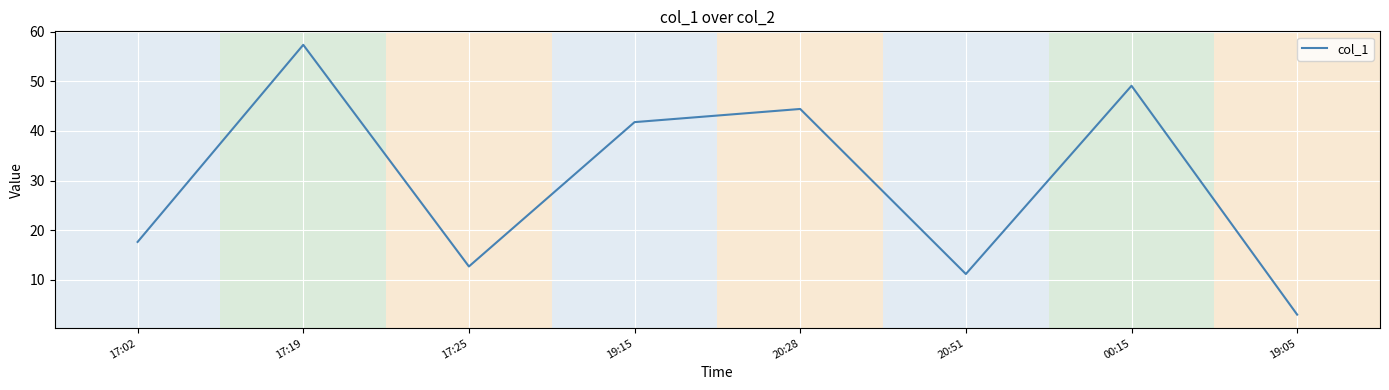

List the labels in order of value, largest first.

17:19, 00:15, 20:28, 19:15, 17:02, 17:25, 20:51, 19:05